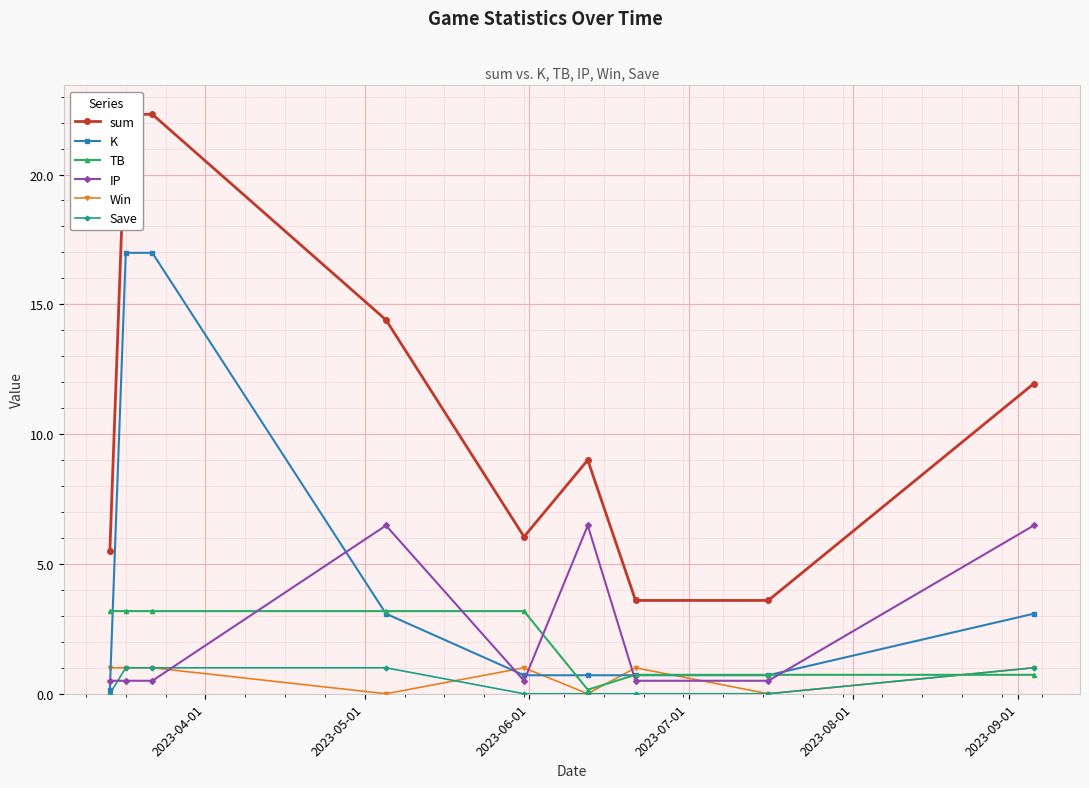

What is the highest value of the Save series?

1.0